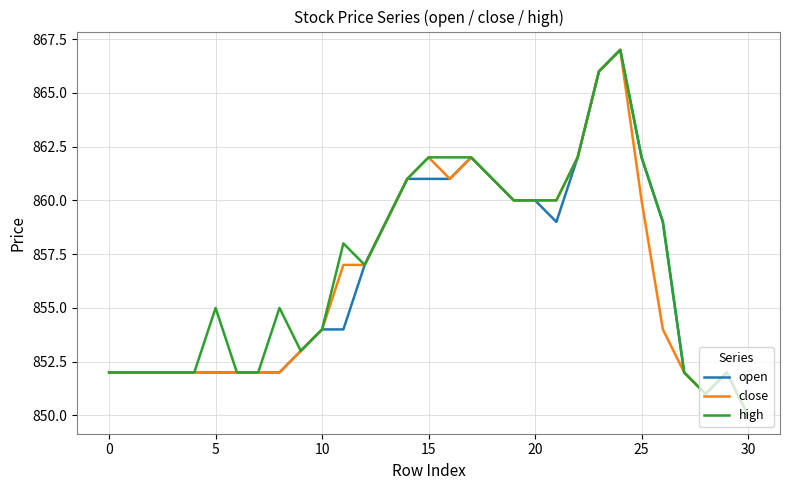

What is the smallest value displayed?

850